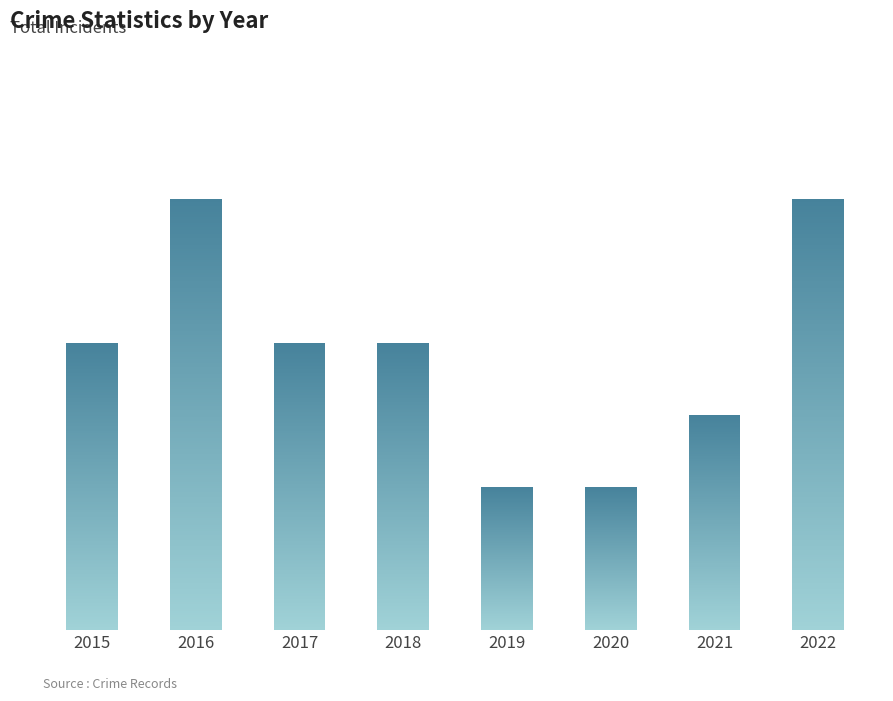

What value does the data have at 2022?

6